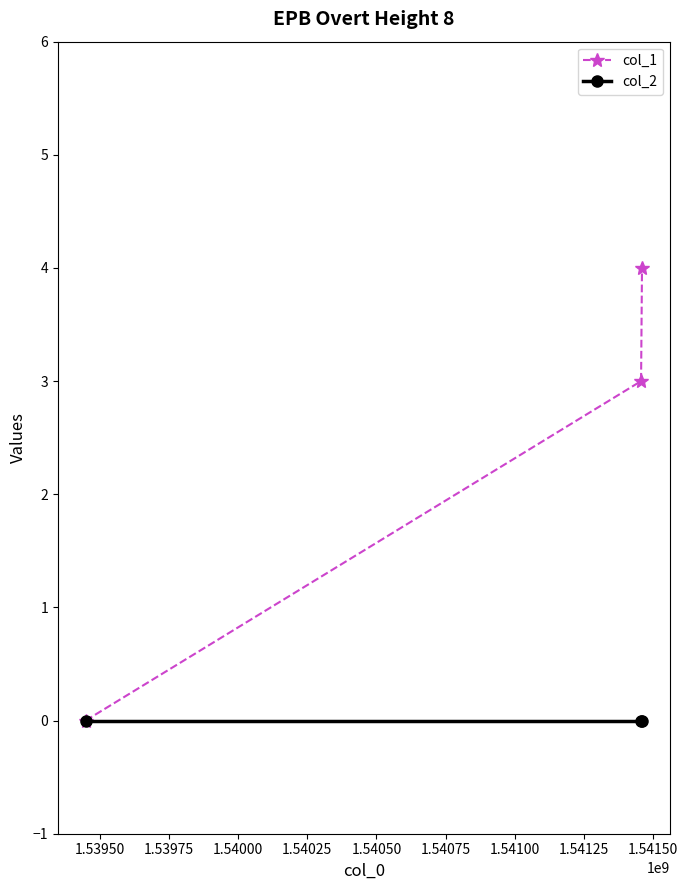

Which series has the largest range (max minus min)?

col_1